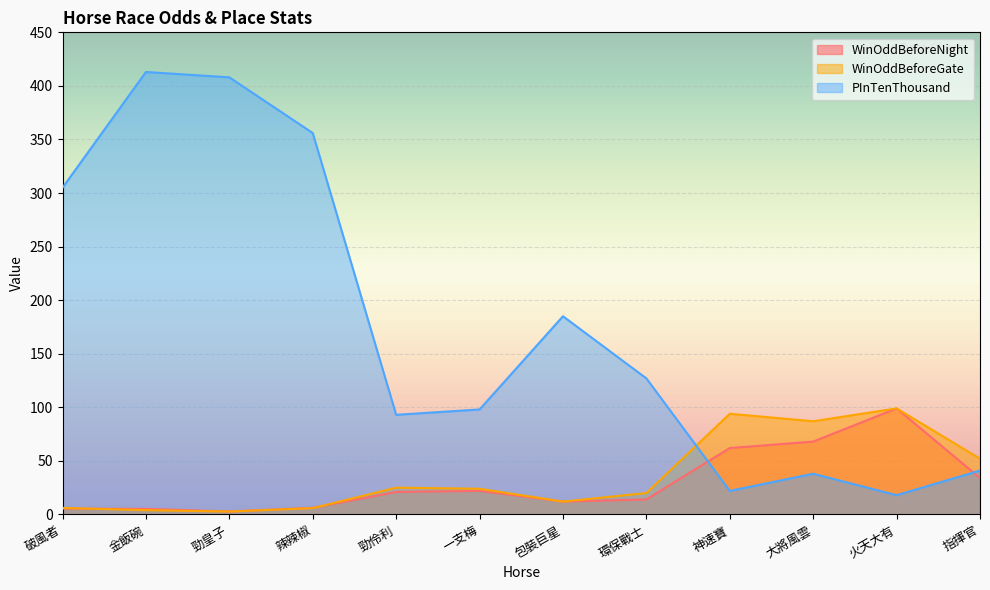

Which has a higher value, 大將風雲 or 神速寶?

大將風雲